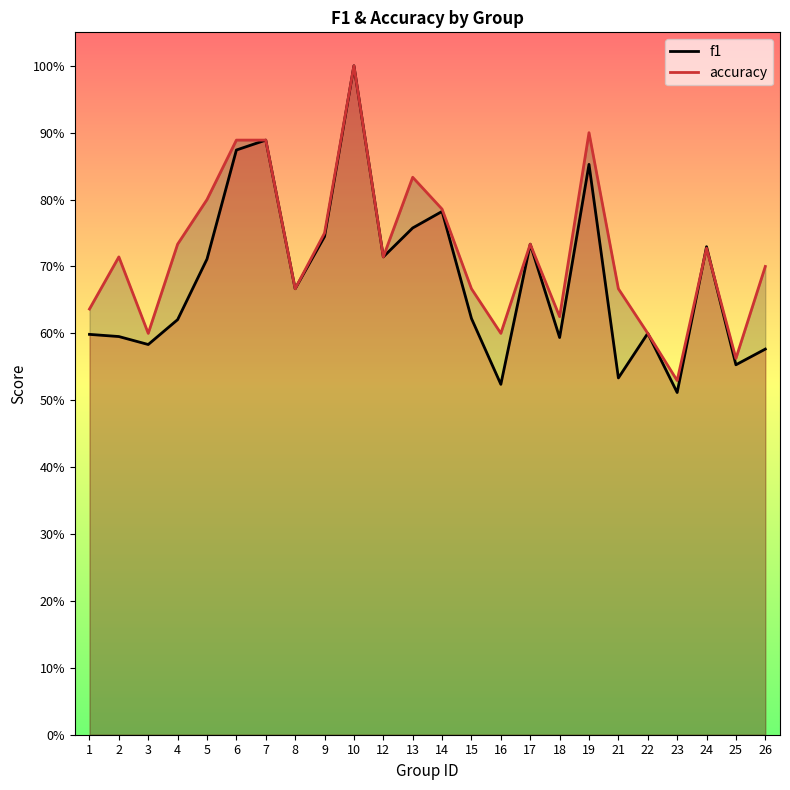

The f1 series shows 0.6 at 2. True or false?

True